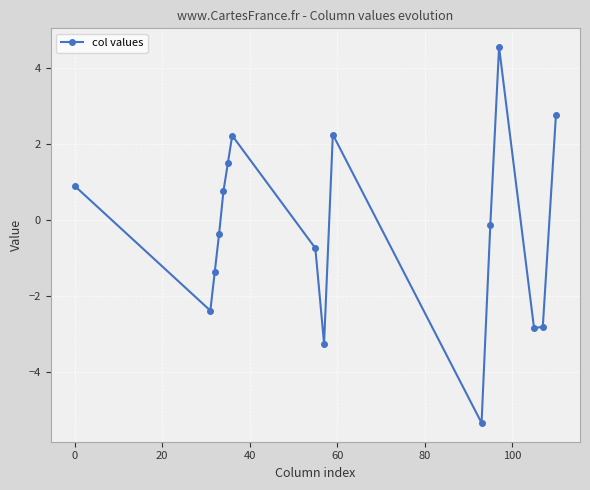

True or false: there are more than 0 points higher than both neighbors.

True